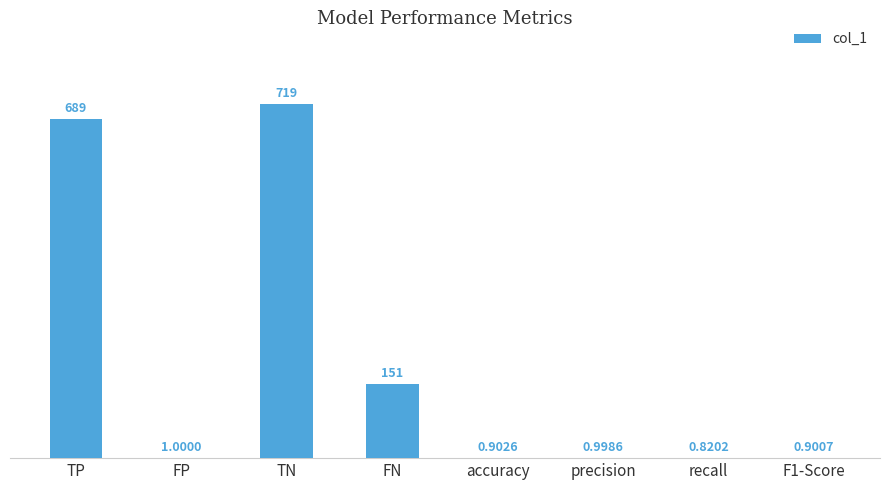

The chart shows a value of 719.0 at TN. True or false?

True